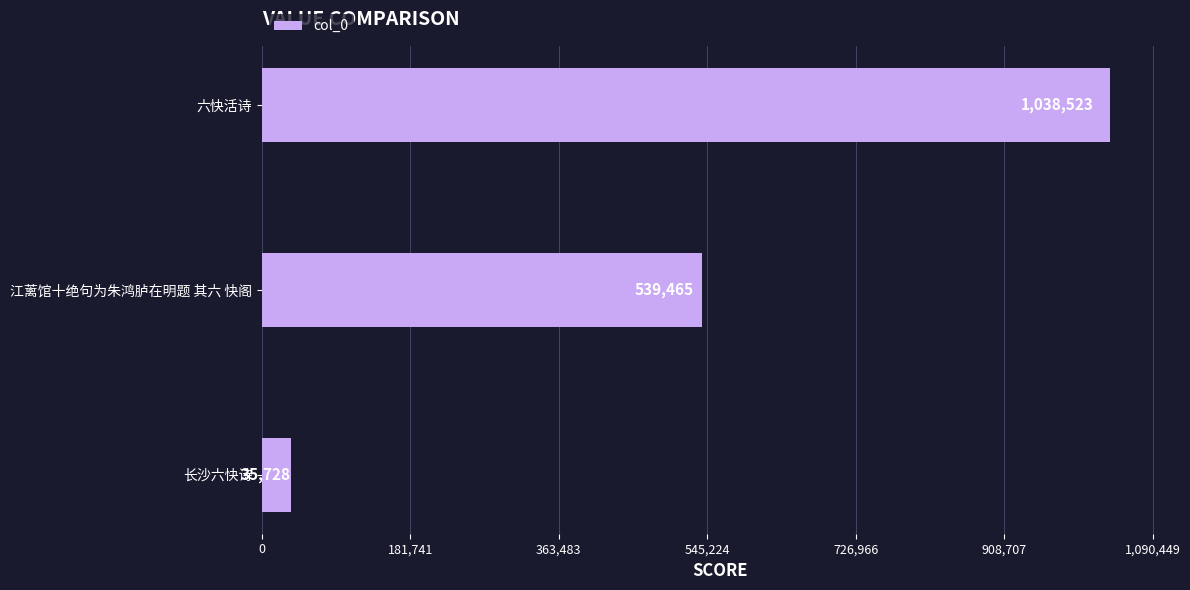

Where is the data nearest to the value 537125?

江蓠馆十绝句为朱鸿胪在明题 其六 快阁